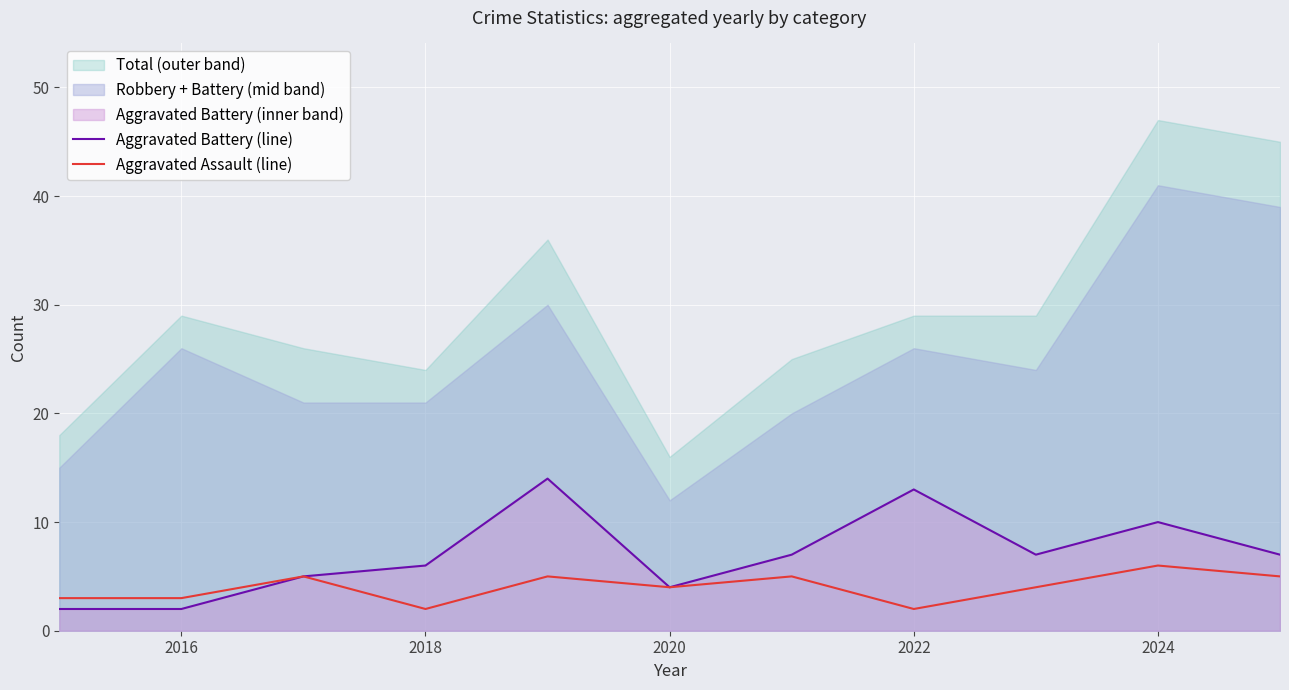

Reading right to left, extract all data points from this chart.

Aggravated Battery (line): 7	10	7	13	7	4	14	6	5	2	2
Aggravated Assault (line): 5	6	4	2	5	4	5	2	5	3	3